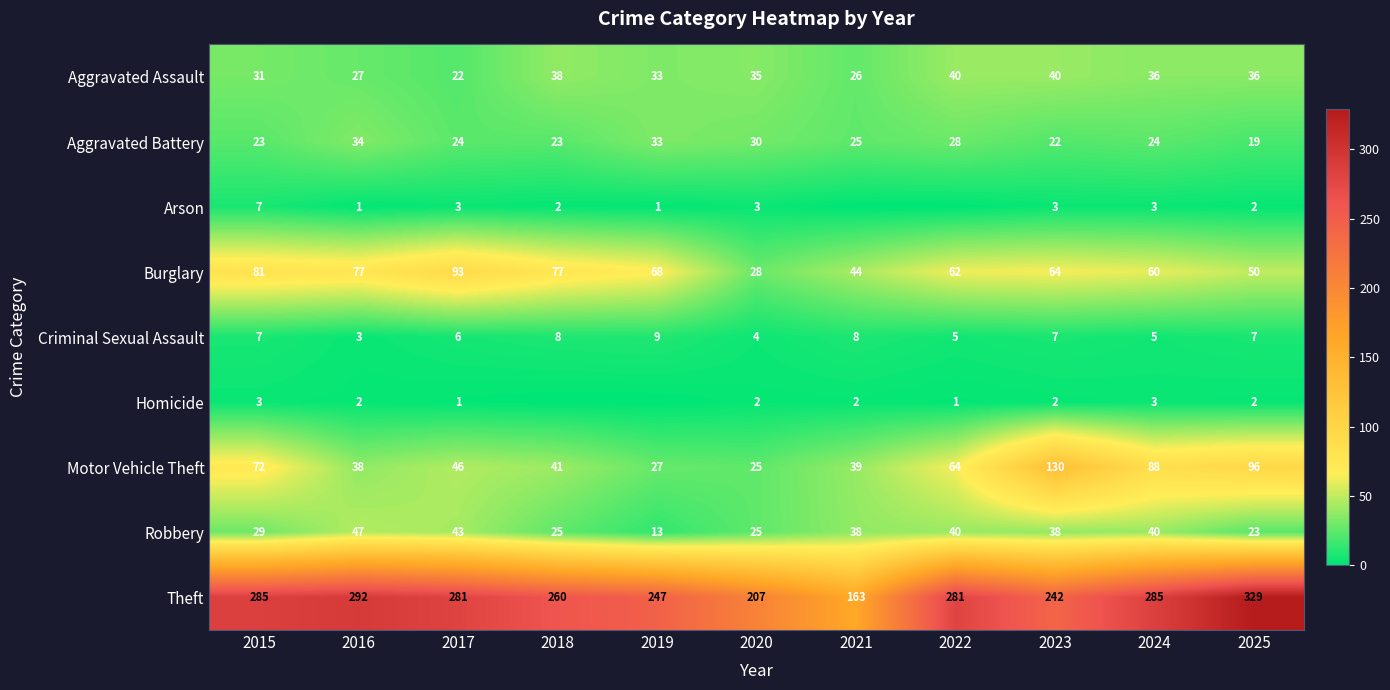

What is the total value across all series at 2023?

548